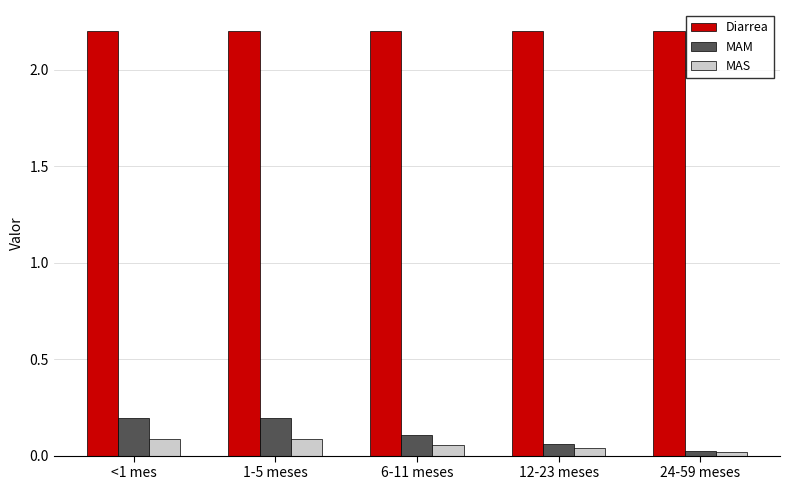

Which category has the lowest value in the MAS series?

24-59 meses